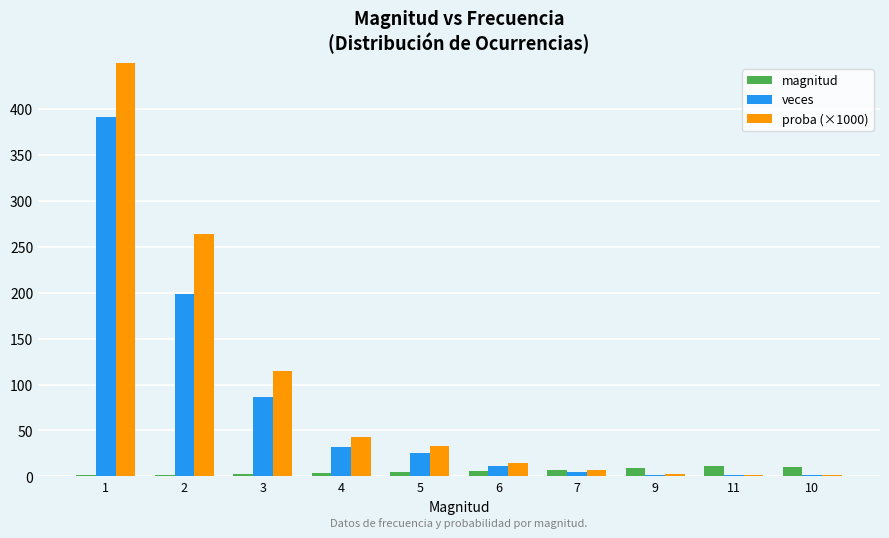

Reading left to right, what are all the values shown in this chart?

magnitud: 1=1.0	2=2.0	3=3.0	4=4.0	5=5.0	6=6.0	7=7.0	9=9.0	11=11.0	10=10.0
veces: 1=391.0	2=199.0	3=86.0	4=32.0	5=25.0	6=11.0	7=5.0	9=2.0	11=1.0	10=1.0
proba (×1000): 1=519.3	2=264.3	3=114.2	4=42.5	5=33.2	6=14.6	7=6.6	9=2.7	11=1.3	10=1.3